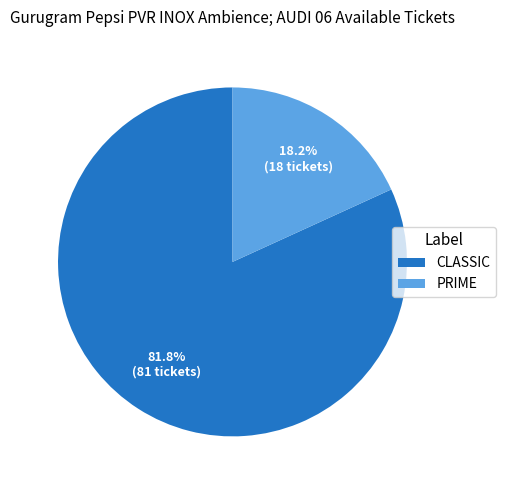

To the nearest percent, what percentage of the pie is CLASSIC?

82%